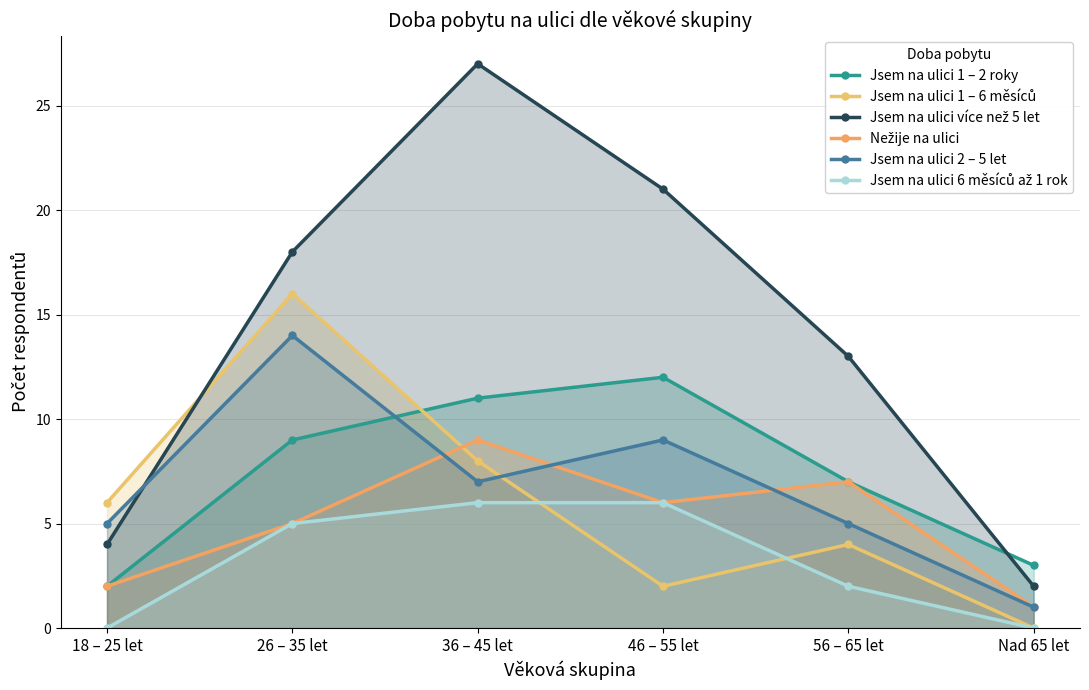

The Nežije na ulici series shows 14 at 36 – 45 let. True or false?

False